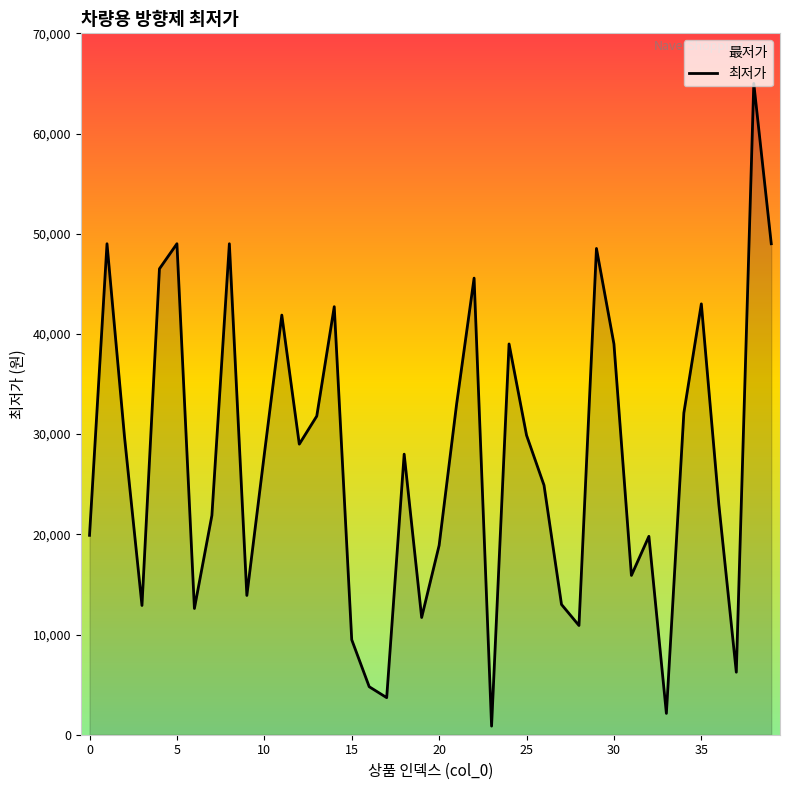

What is the difference between the maximum and minimum values?

64140